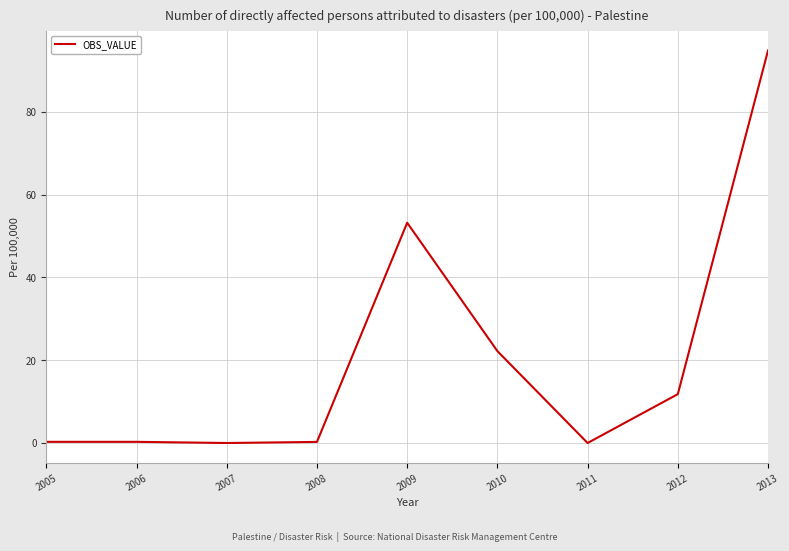

Is this an area chart (filled region under the line)?

No